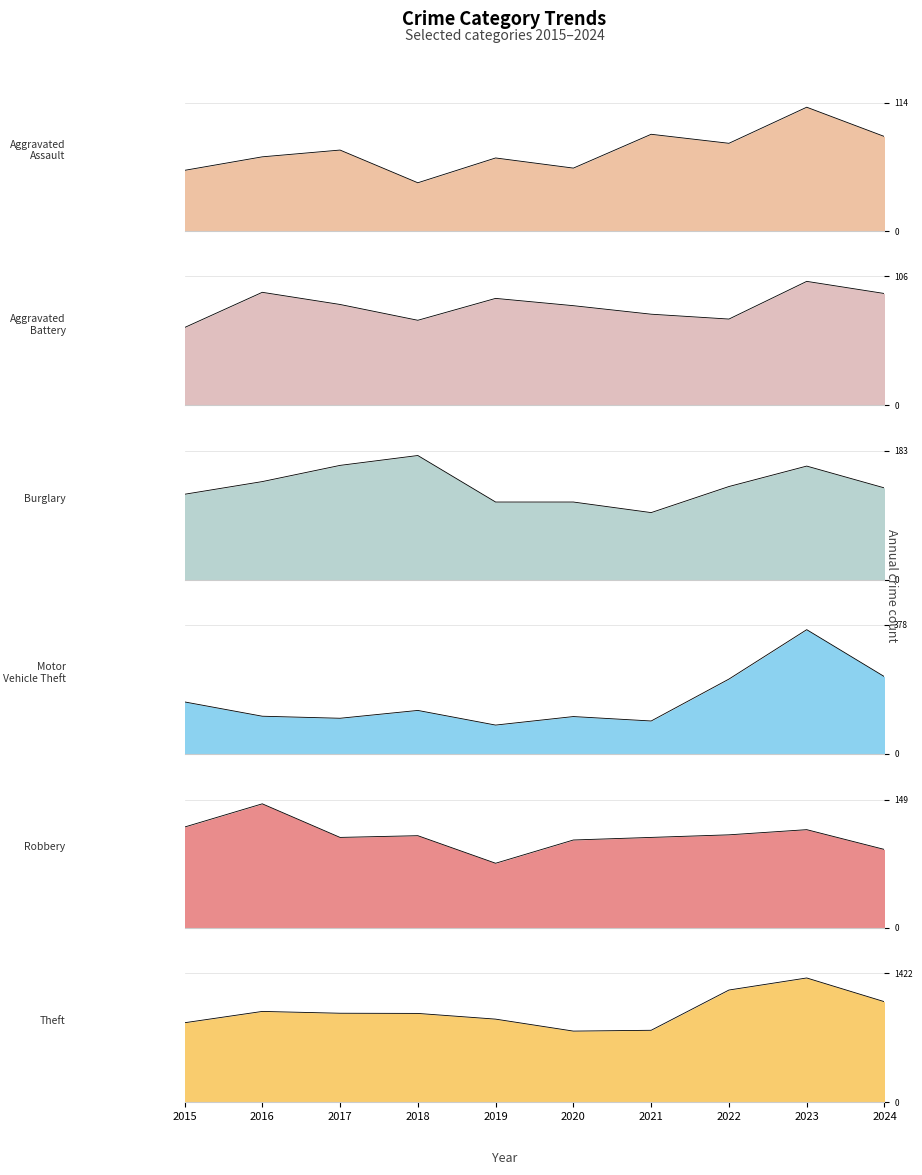

Where is Theft nearest to the value 1075?

2024